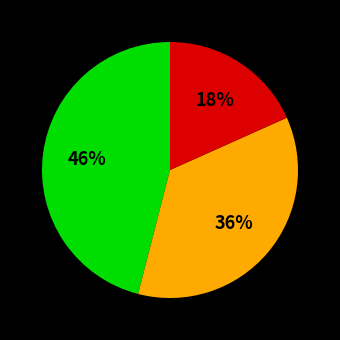

How many slices are in this pie chart?

3